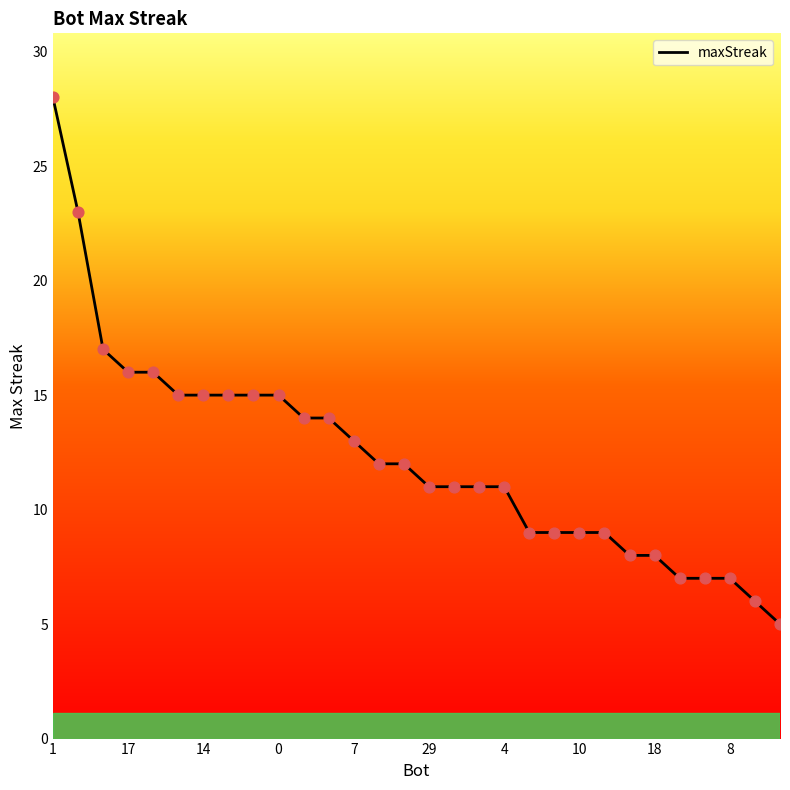

What is the greatest value displayed?

28